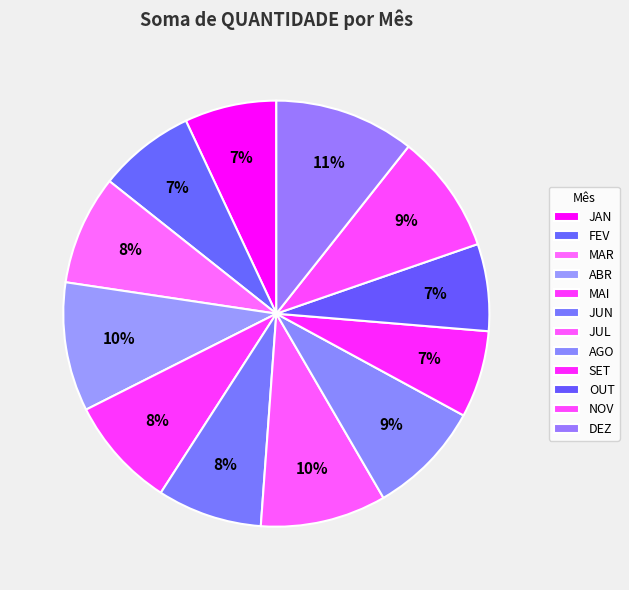

How many slices are in this pie chart?

12